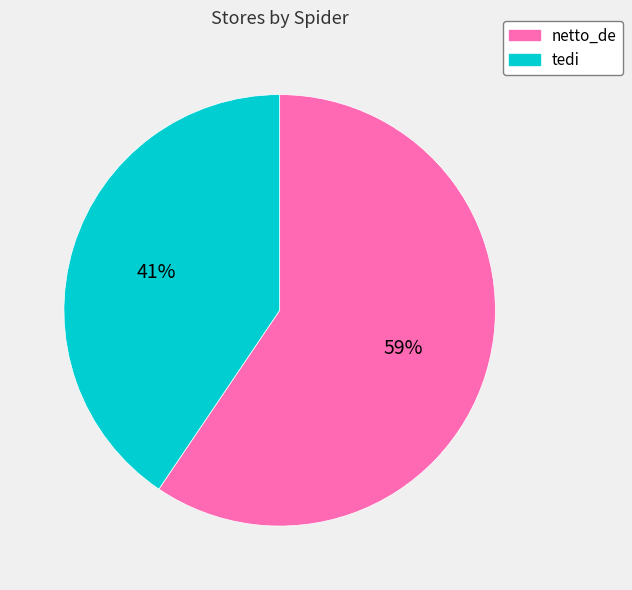

Combined, do netto_de and tedi account for over 50%?

Yes